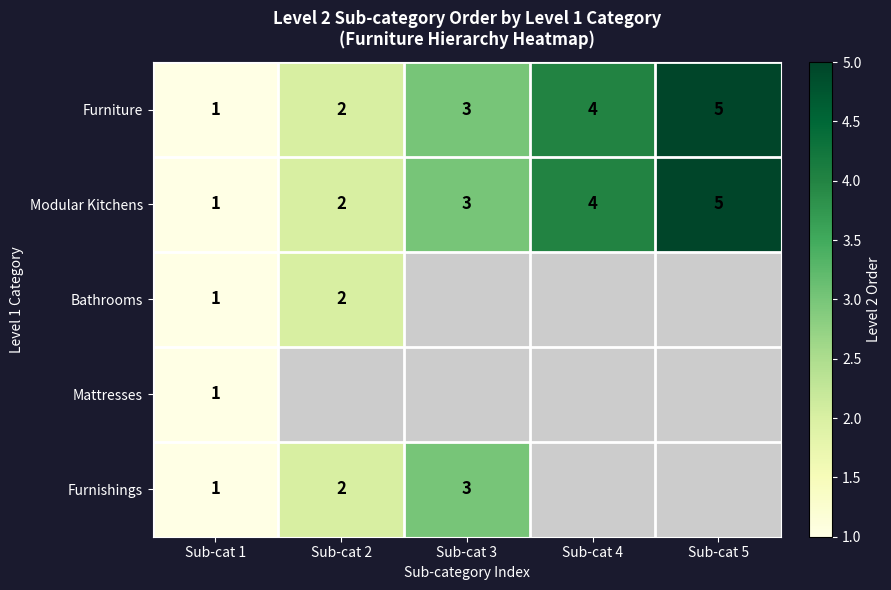

What is the maximum value for Furniture?

5